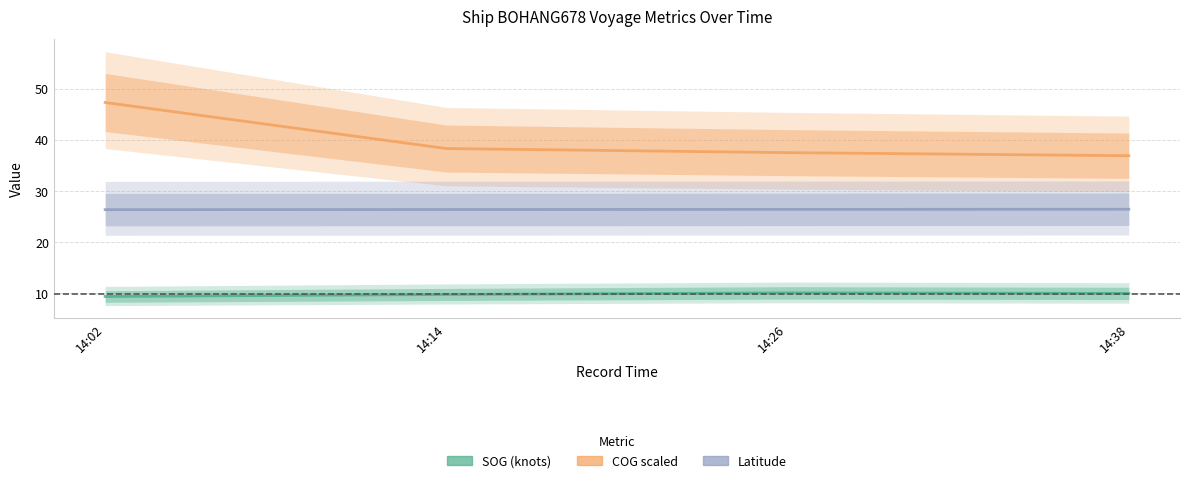

Which series has the largest total across all categories?

COG_scaled